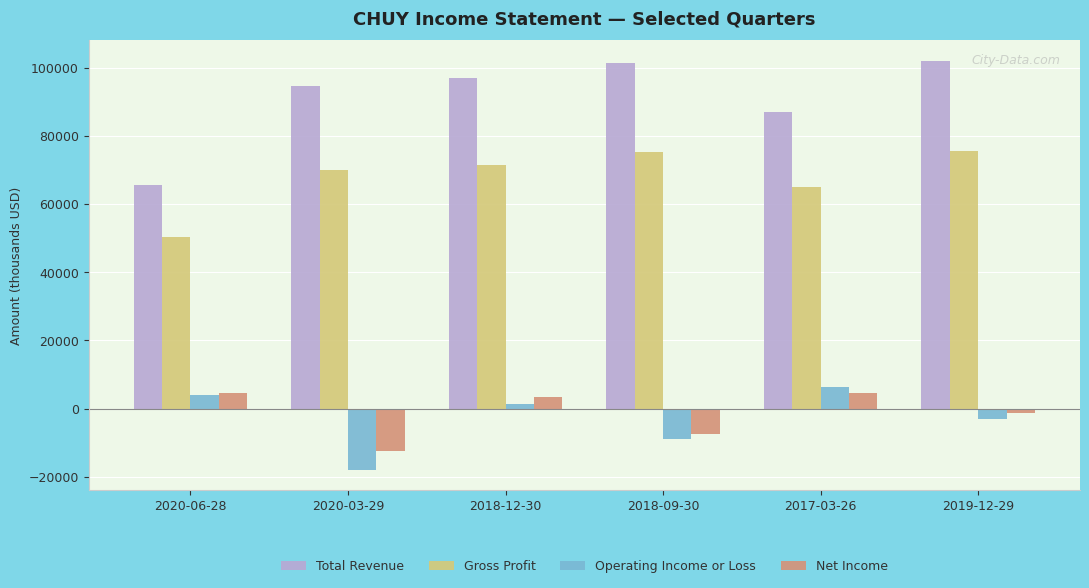

Which series has the largest range (max minus min)?

Total Revenue